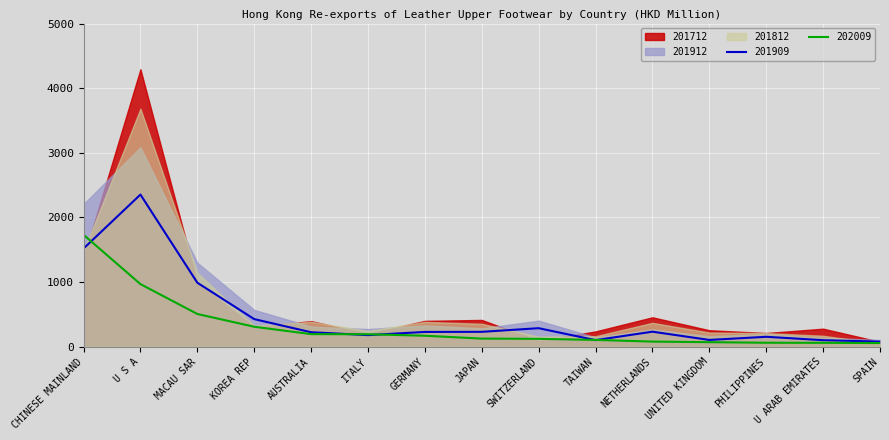

True or false: 201909 and 201912 intersect in this chart.

False